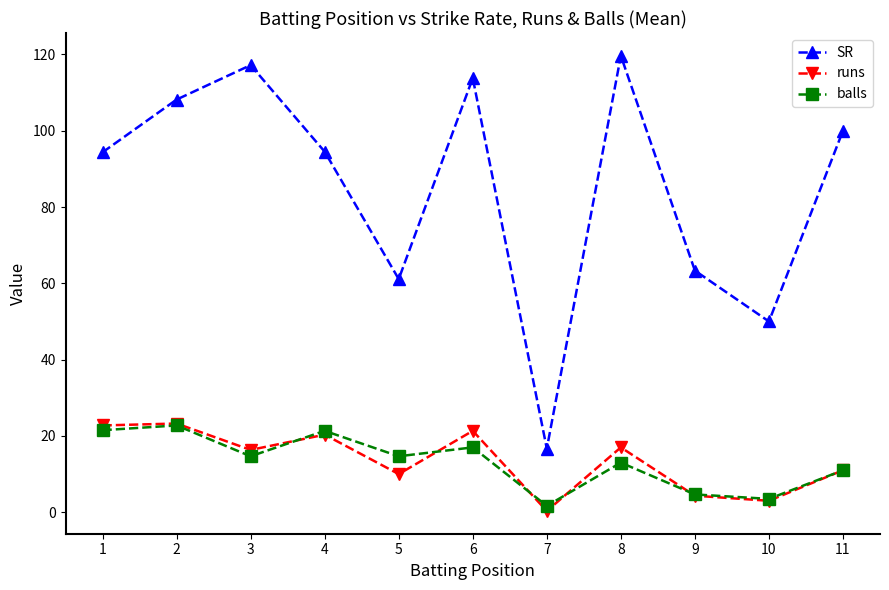

Is the value of runs at 11 greater than the value of balls at 5?

No